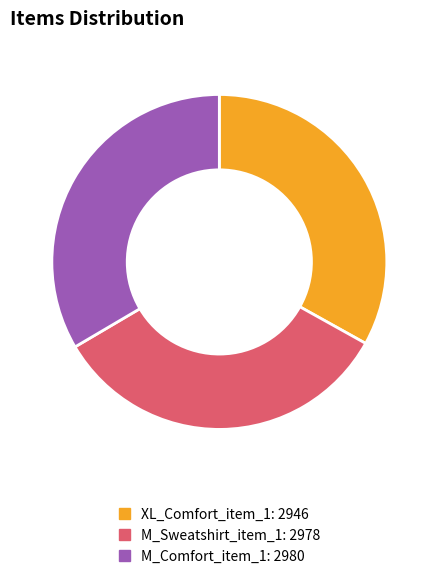

Do M_Sweatshirt_item_1 and XL_Comfort_item_1 together represent more than half of the pie?

Yes